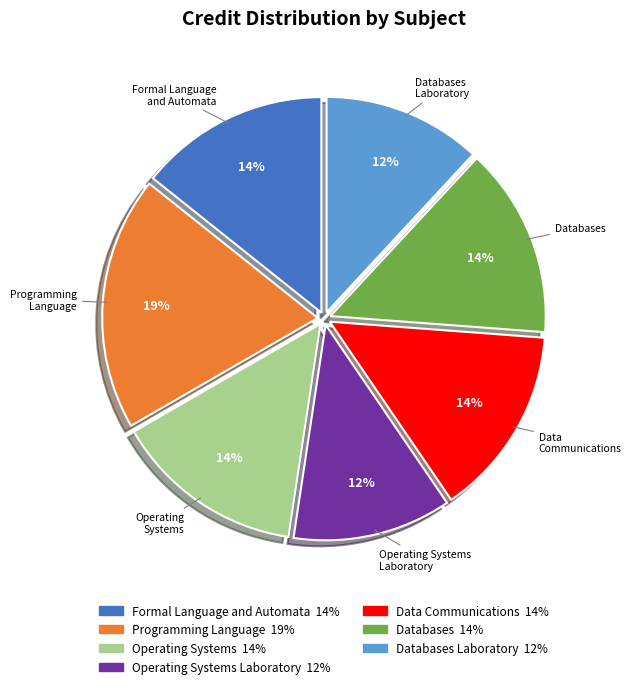

Does any single category account for the majority?

No